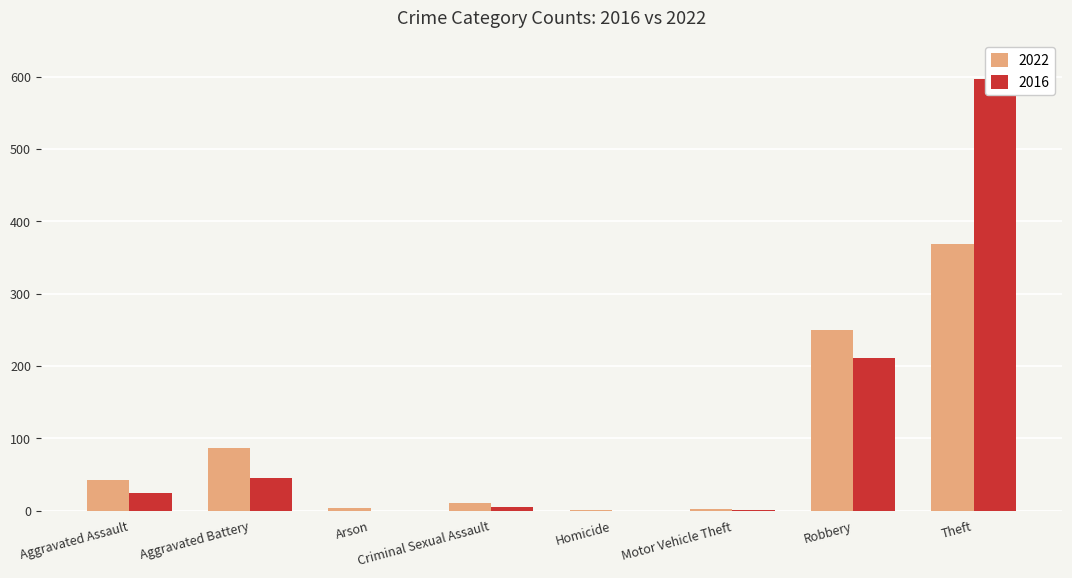

How many groups of bars are there?

8